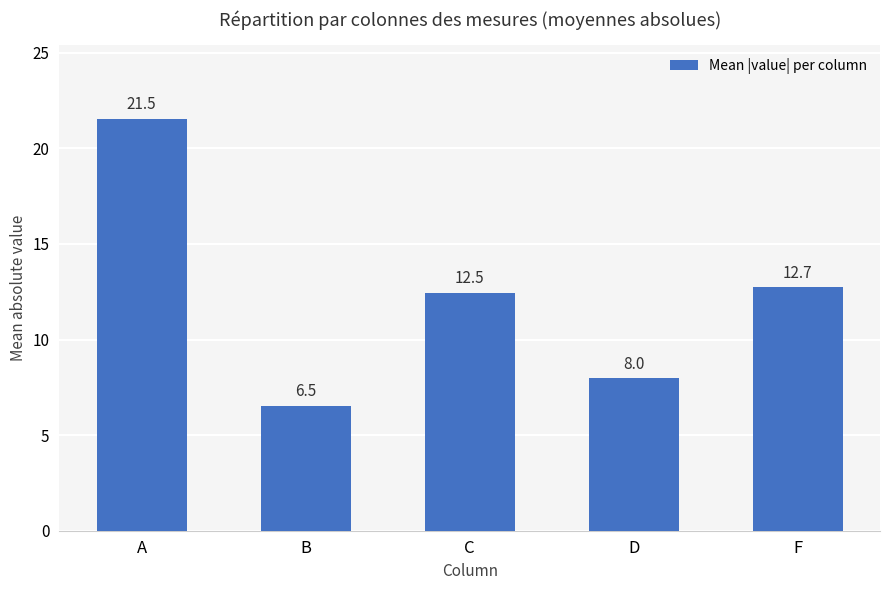

Reading right to left, what are all the values shown in this chart?

12.7	8.0	12.5	6.5	21.5